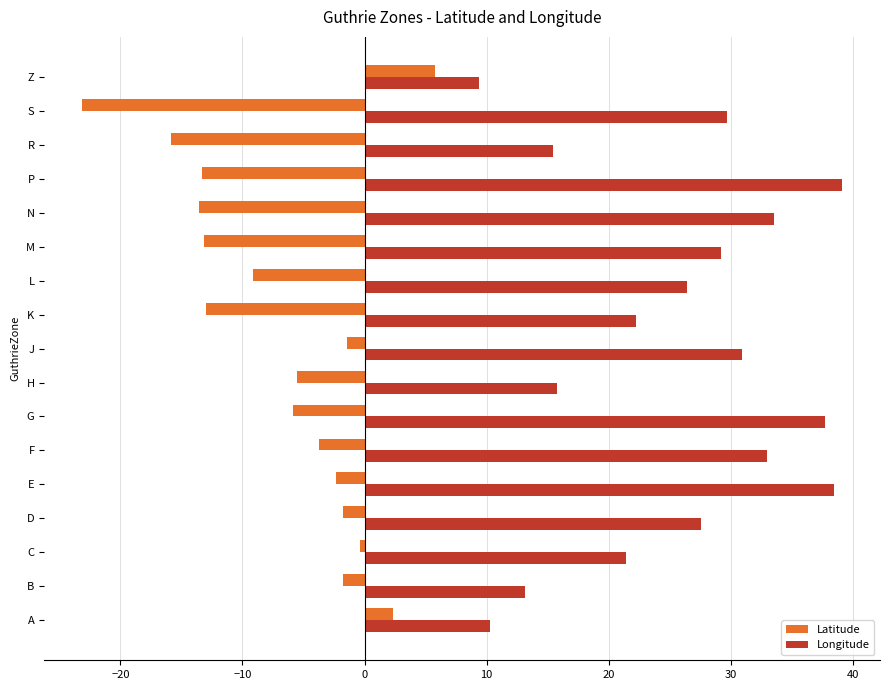

What is the total value across all series at L?

17.3